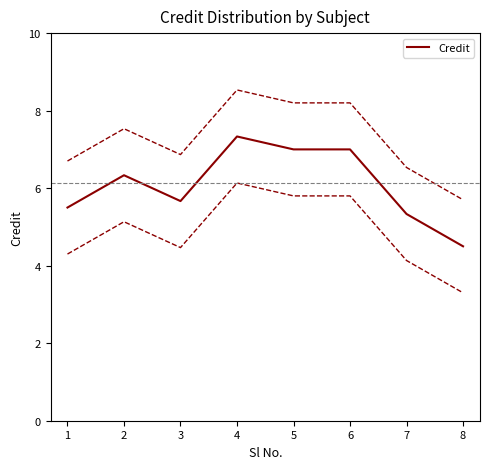

What is the ratio of the value at 7 to the value at 4?

0.7